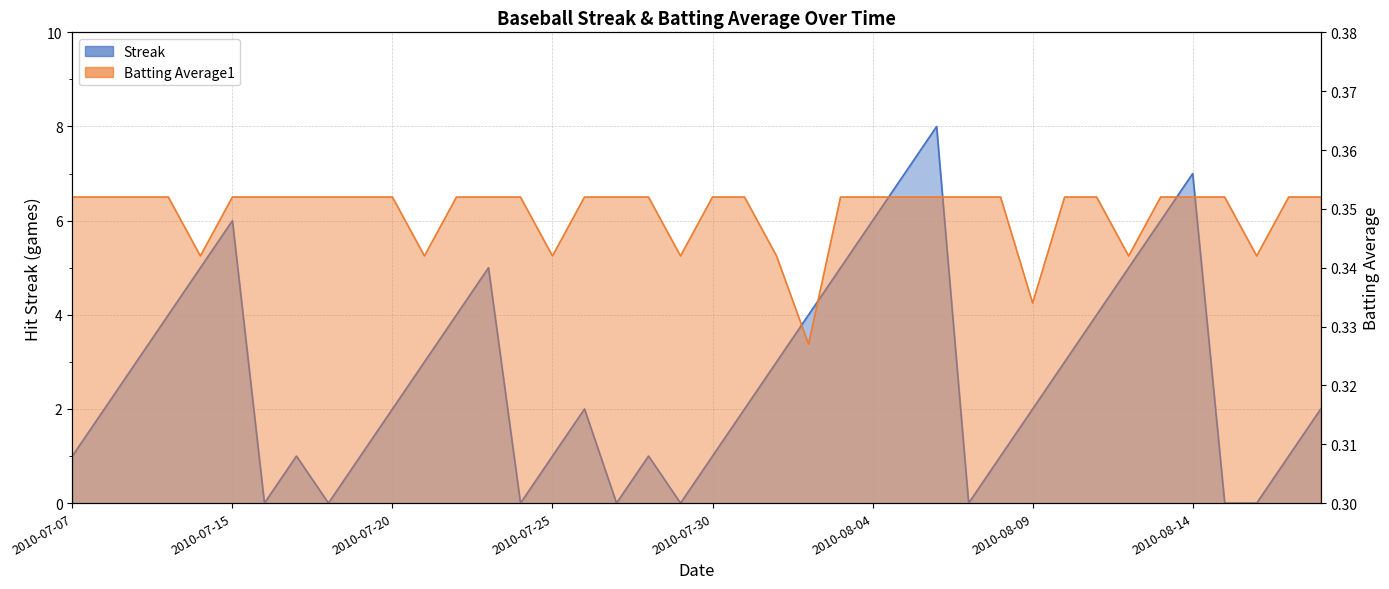

Does the chart display data point markers on the line(s)?

No